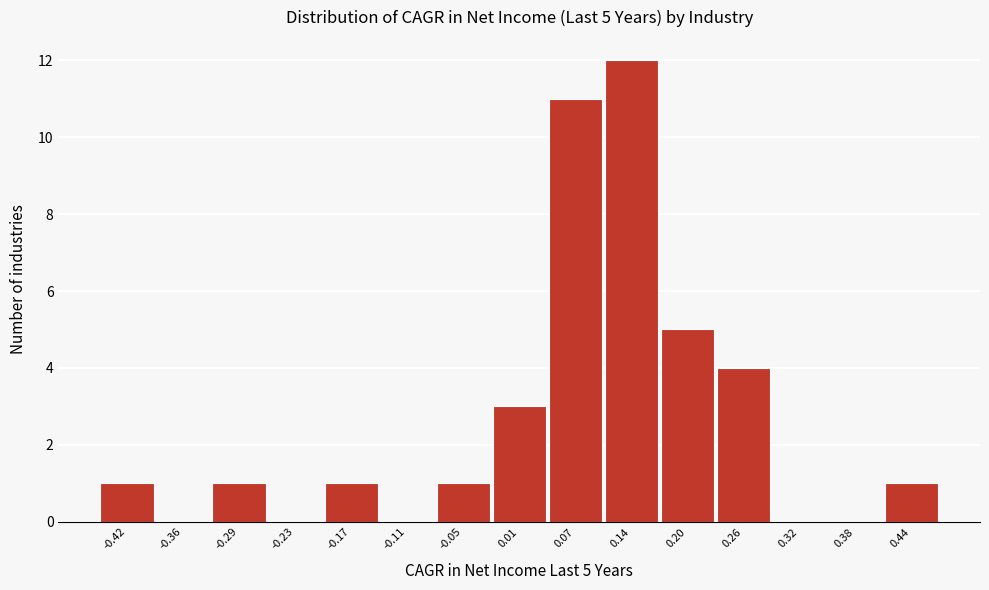

Reading left to right, transcribe all the data shown in this chart.

-0.42=1	-0.36=0	-0.29=1	-0.23=0	-0.17=1	-0.11=0	-0.05=1	0.01=3	0.07=11	0.14=12	0.20=5	0.26=4	0.32=0	0.38=0	0.44=1